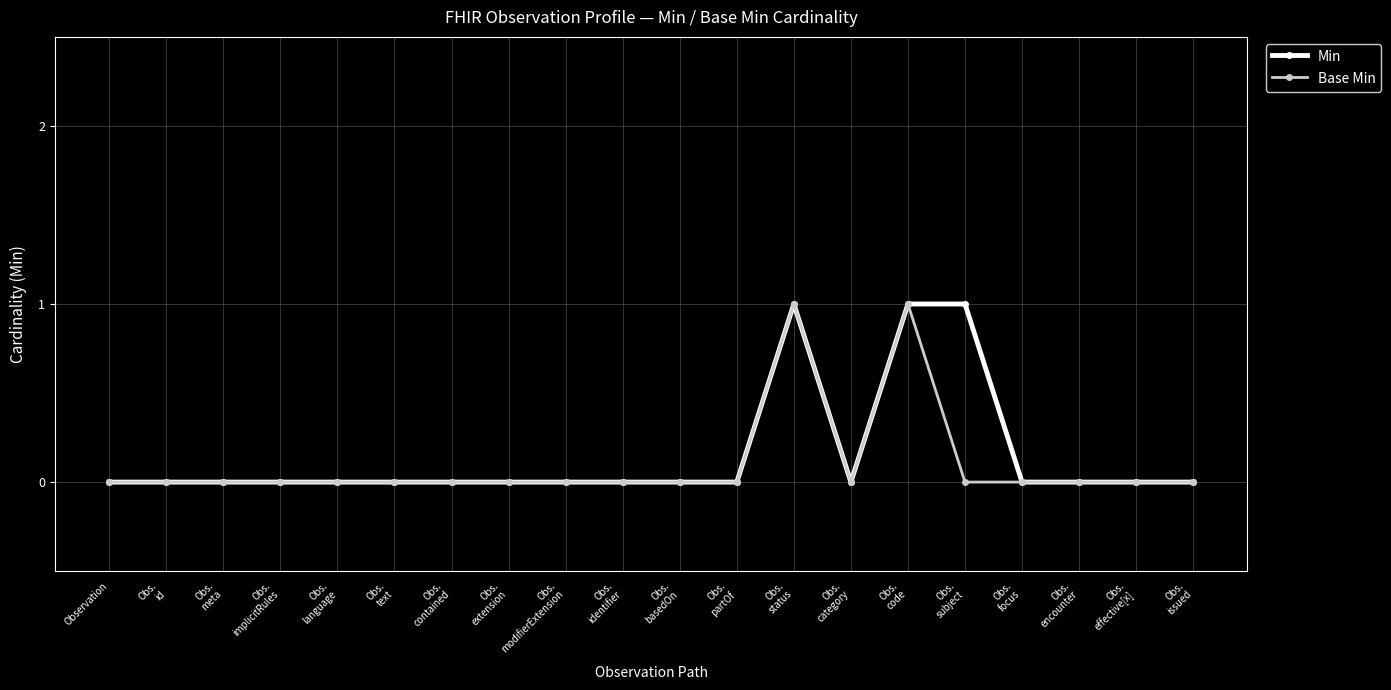

Reading left to right, list all the values displayed in this chart.

Min: Observation=0	Obs.
id=0	Obs.
meta=0	Obs.
implicitRules=0	Obs.
language=0	Obs.
text=0	Obs.
contained=0	Obs.
extension=0	Obs.
modifierExtension=0	Obs.
identifier=0	Obs.
basedOn=0	Obs.
partOf=0	Obs.
status=1	Obs.
category=0	Obs.
code=1	Obs.
subject=1	Obs.
focus=0	Obs.
encounter=0	Obs.
effective[x]=0	Obs.
issued=0
Base Min: Observation=0	Obs.
id=0	Obs.
meta=0	Obs.
implicitRules=0	Obs.
language=0	Obs.
text=0	Obs.
contained=0	Obs.
extension=0	Obs.
modifierExtension=0	Obs.
identifier=0	Obs.
basedOn=0	Obs.
partOf=0	Obs.
status=1	Obs.
category=0	Obs.
code=1	Obs.
subject=0	Obs.
focus=0	Obs.
encounter=0	Obs.
effective[x]=0	Obs.
issued=0